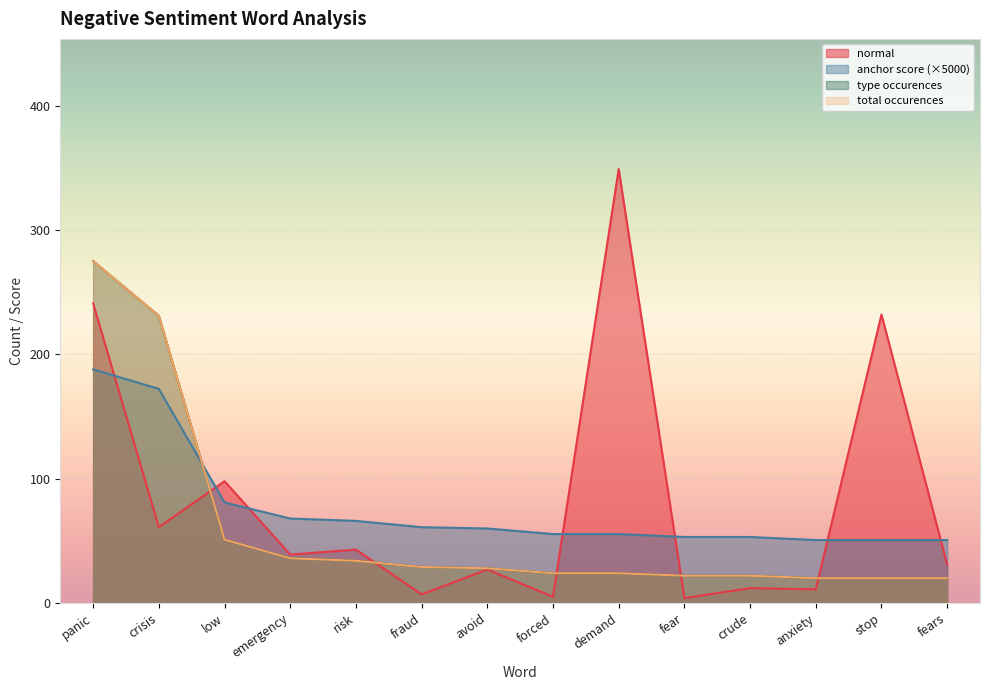

What are all the series names shown in the legend?

normal, anchor score, type occurences, total occurences